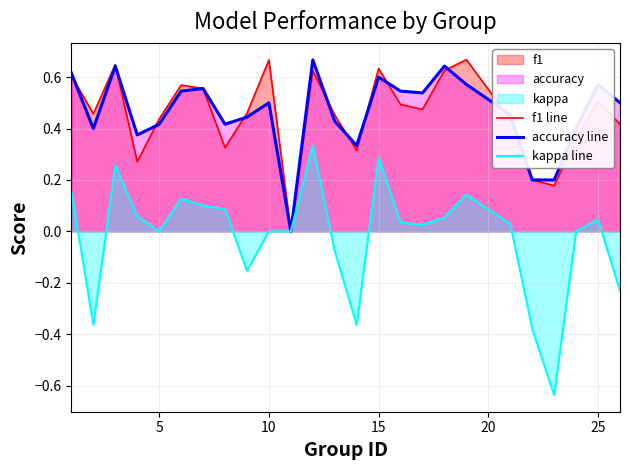

Which series has the largest range (max minus min)?

kappa line